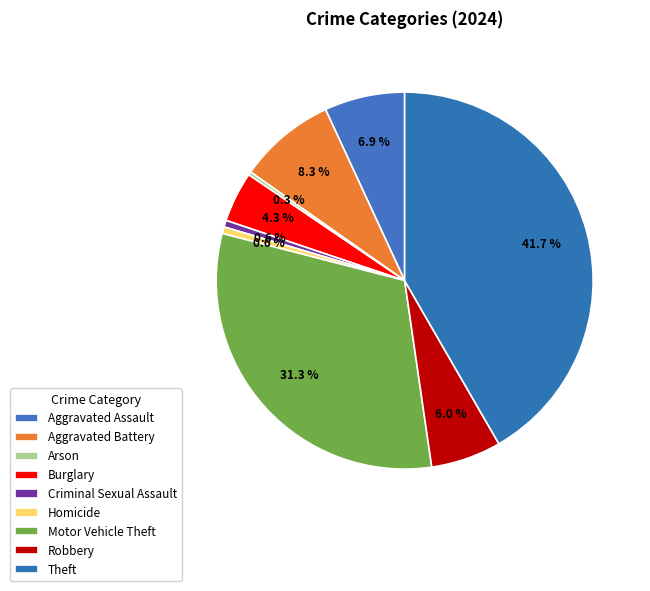

To the nearest percent, what is the average slice percentage?

11%